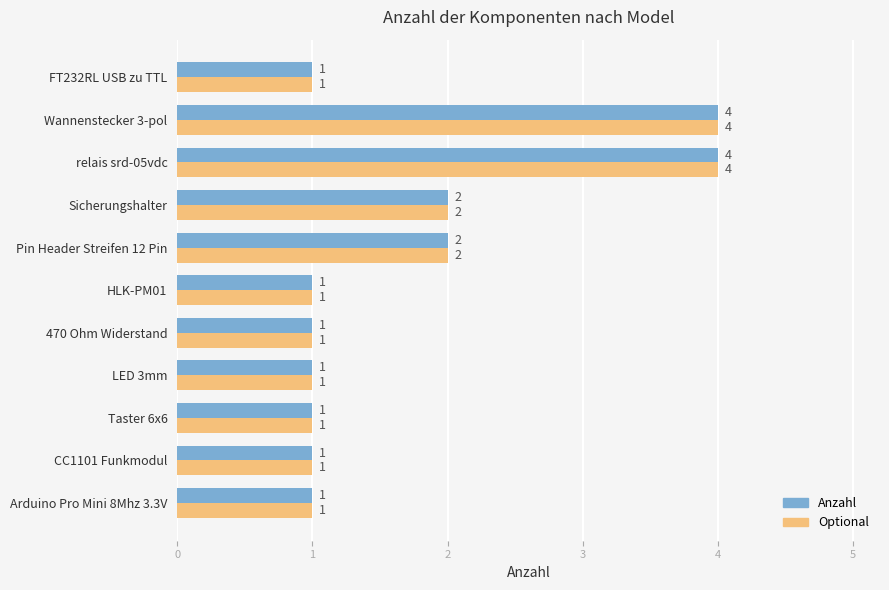

What is the sum of the Anzahl values at LED 3mm and Wannenstecker 3-pol?

5